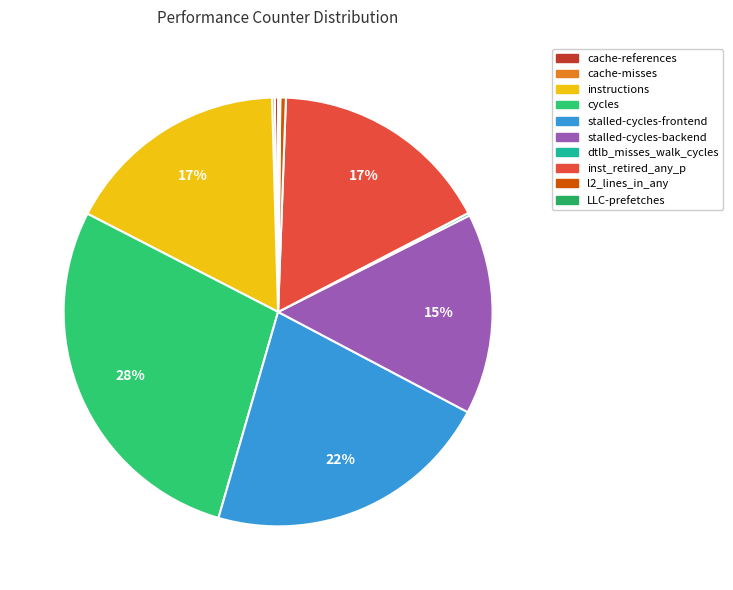

To the nearest percent, what is the difference between the largest and smallest slice percentages?

28%